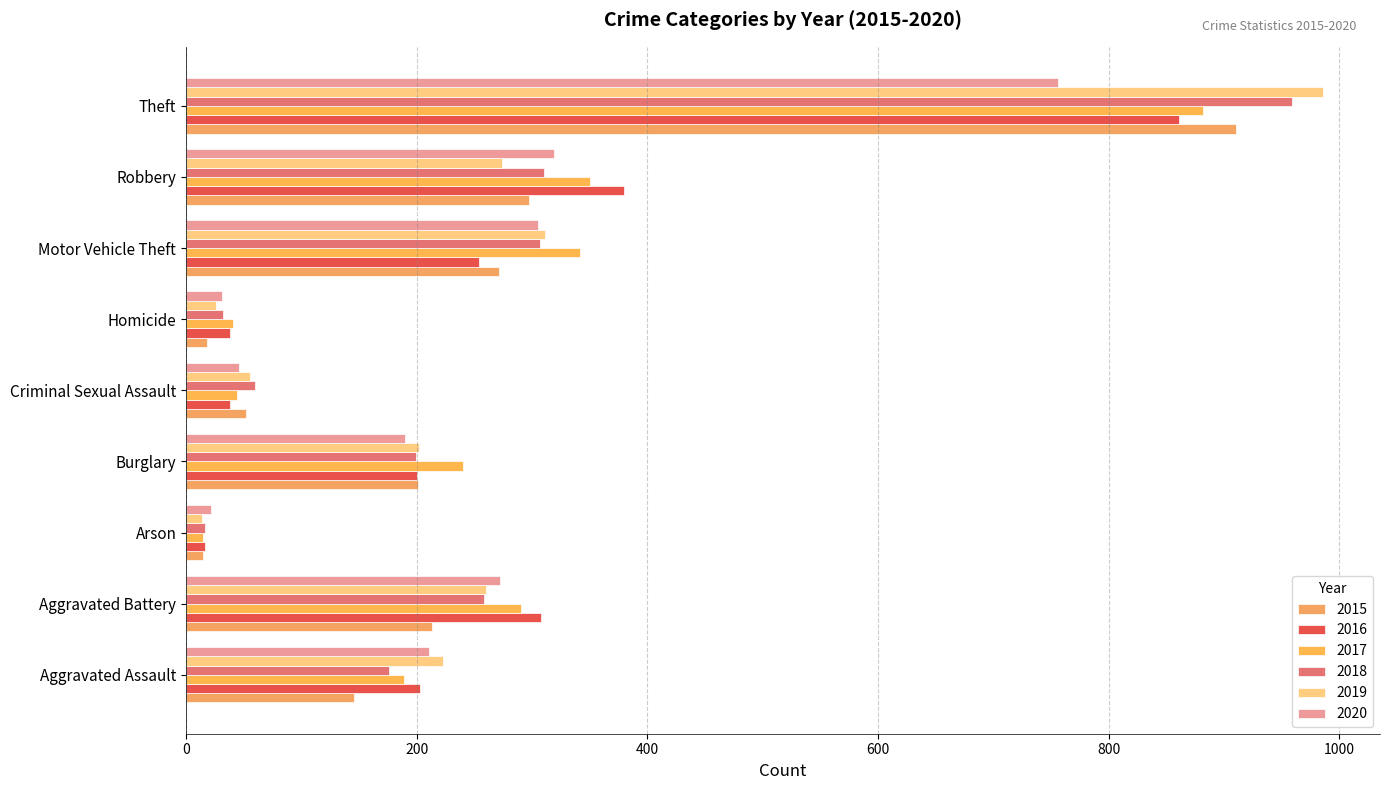

At which category does the chart reach its minimum across all series?

Arson